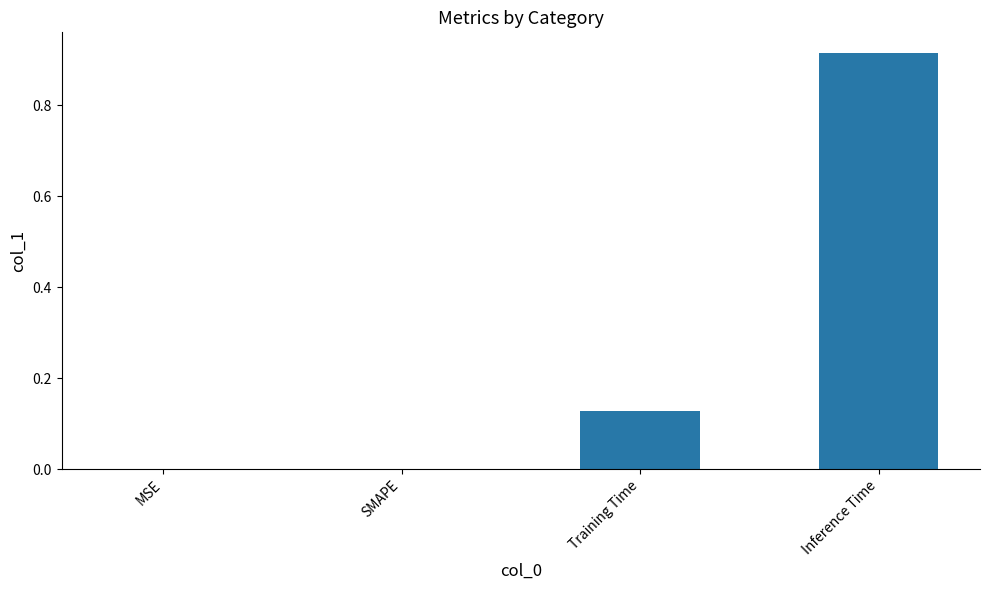

What is the change in value from Training Time to Inference Time?

+0.8